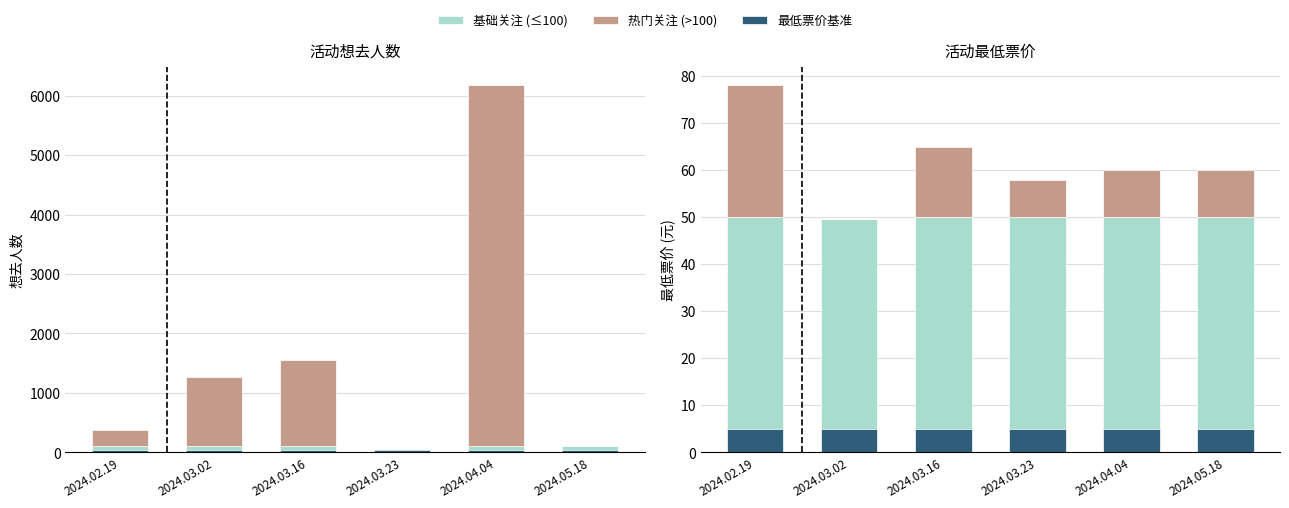

What position from the left is 2024.05.18?

6